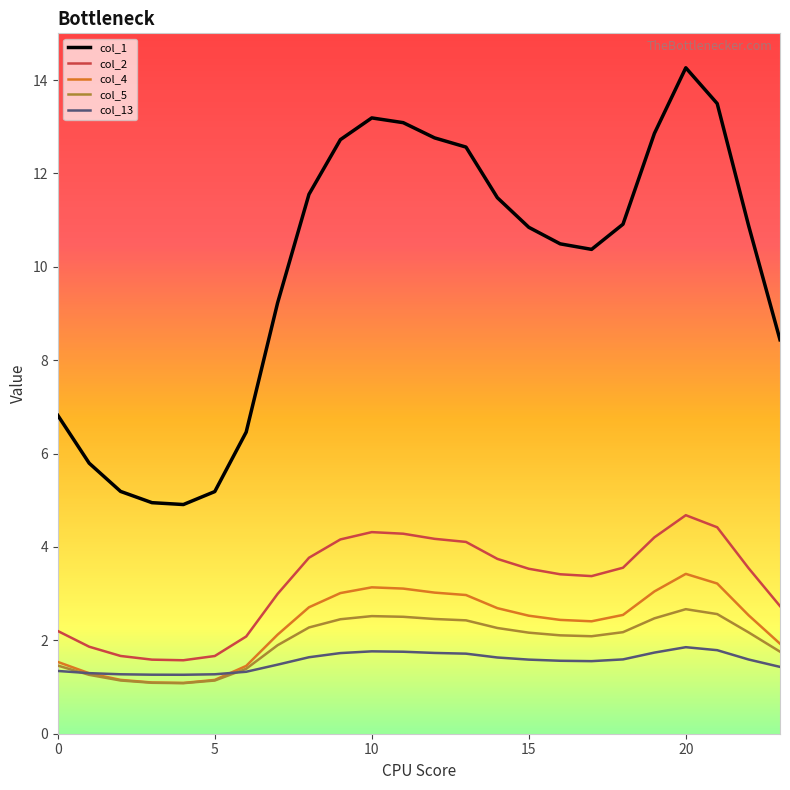

True or false: col_2 and col_1 cross at least once.

False